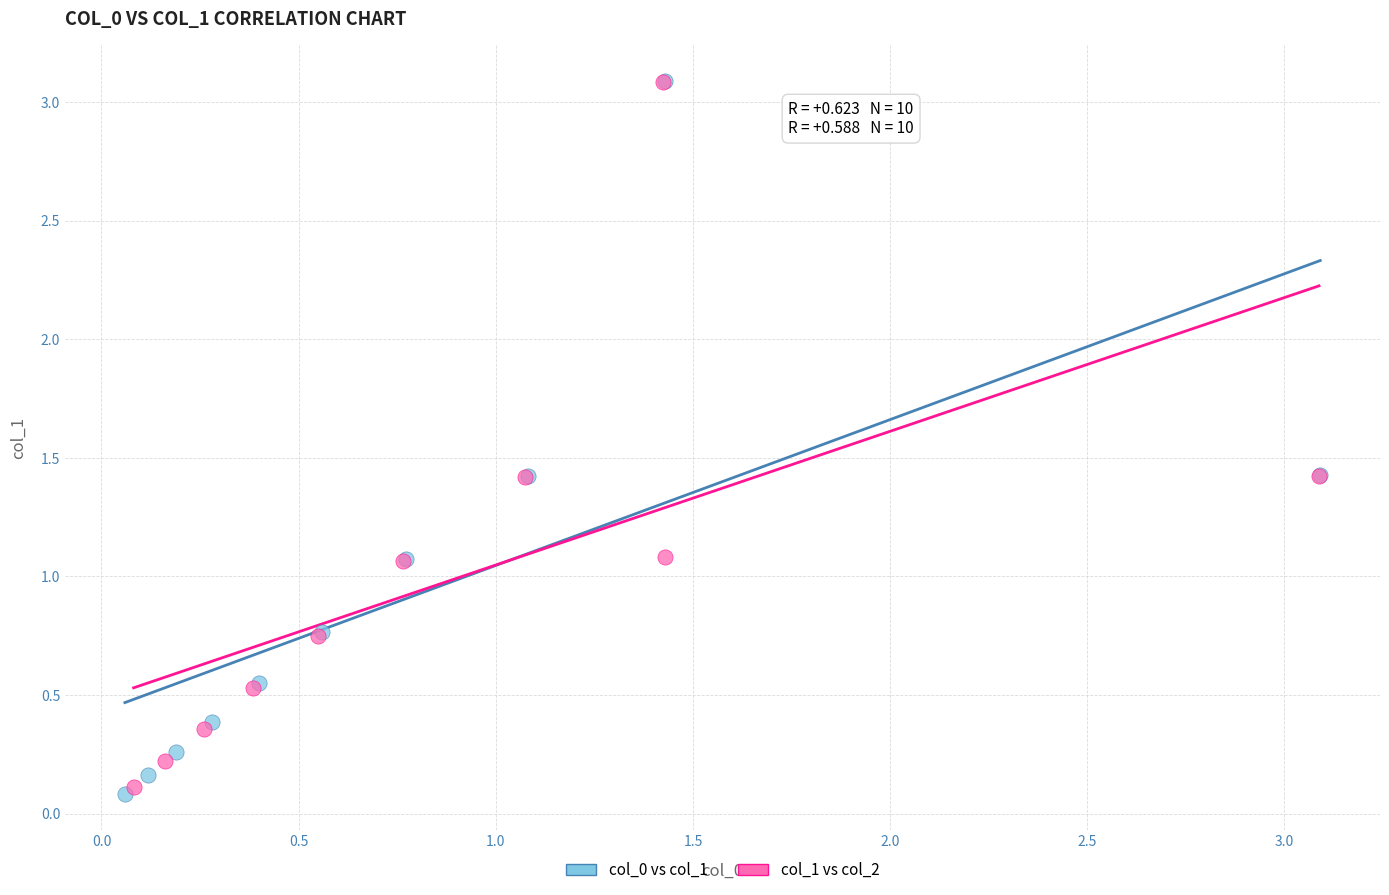

Which series contains the lowest Y value?

col_0 vs col_1